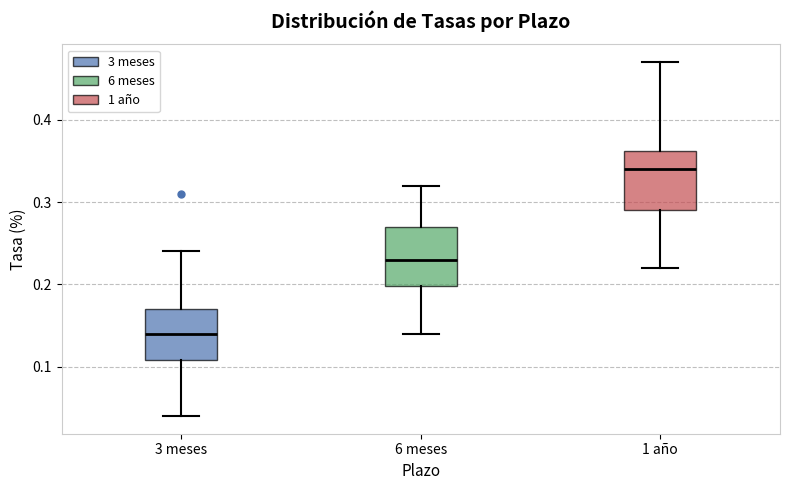

Reading left to right, read every box against the y-axis: the position of its median line, the range the box covers, and the ends of its whiskers. The values are not printed on the chart, so give them approximately, as read against the axis.

3 meses: median 0.14, box 0.11 to 0.17, whiskers 0.04 to 0.24
6 meses: median 0.23, box 0.20 to 0.27, whiskers 0.14 to 0.32
1 año: median 0.34, box 0.29 to 0.36, whiskers 0.22 to 0.47